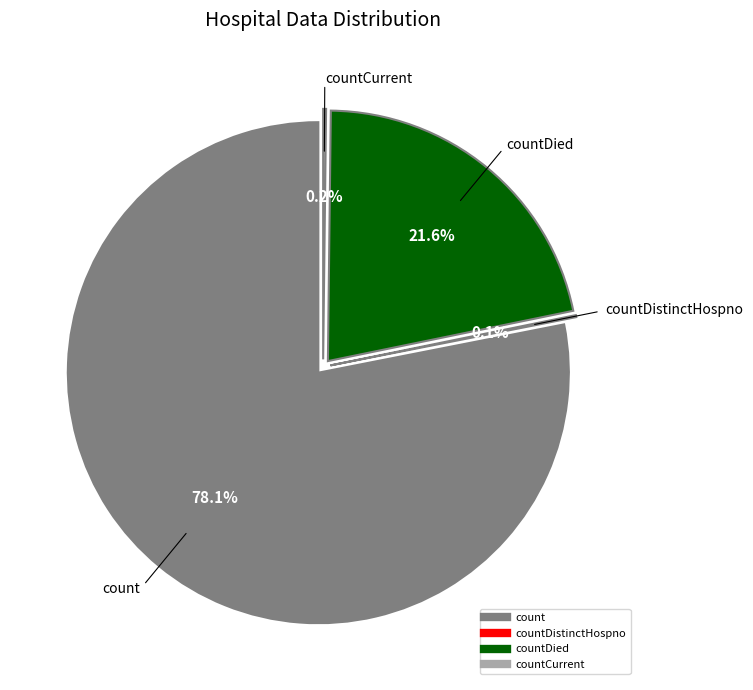

Which slice represents more than half of the pie?

count